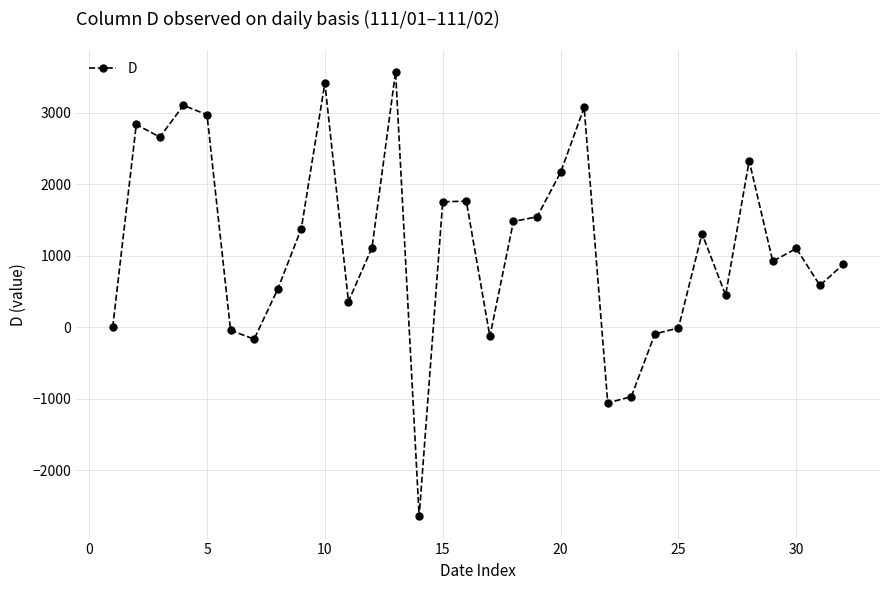

True or false: there are more than 2 points higher than both neighbors.

True